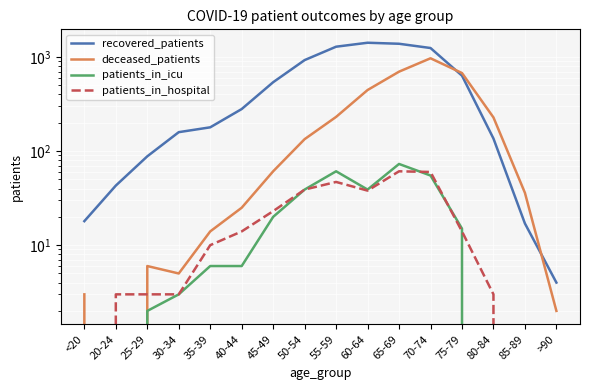

The value of patients_in_hospital at >90 is -26. True or false?

False